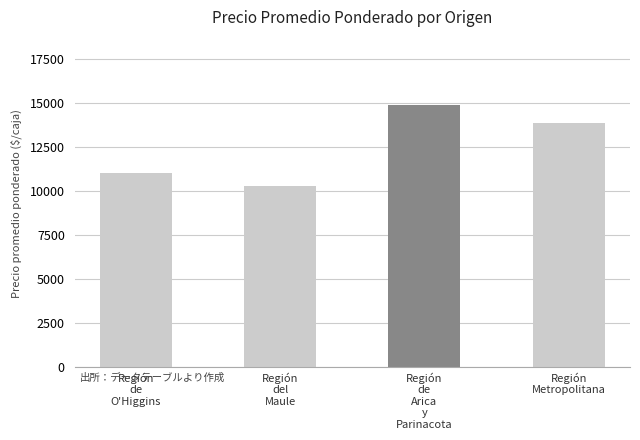

How many distinct data groups are displayed?

1